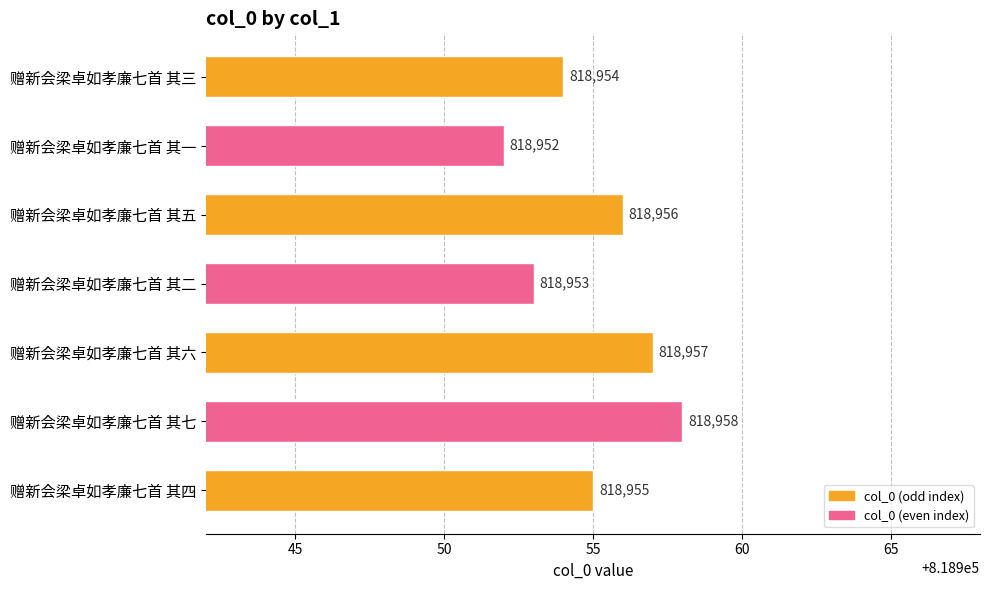

List the labels in order of value, largest first.

赠新会梁卓如孝廉七首 其七, 赠新会梁卓如孝廉七首 其六, 赠新会梁卓如孝廉七首 其五, 赠新会梁卓如孝廉七首 其四, 赠新会梁卓如孝廉七首 其三, 赠新会梁卓如孝廉七首 其二, 赠新会梁卓如孝廉七首 其一